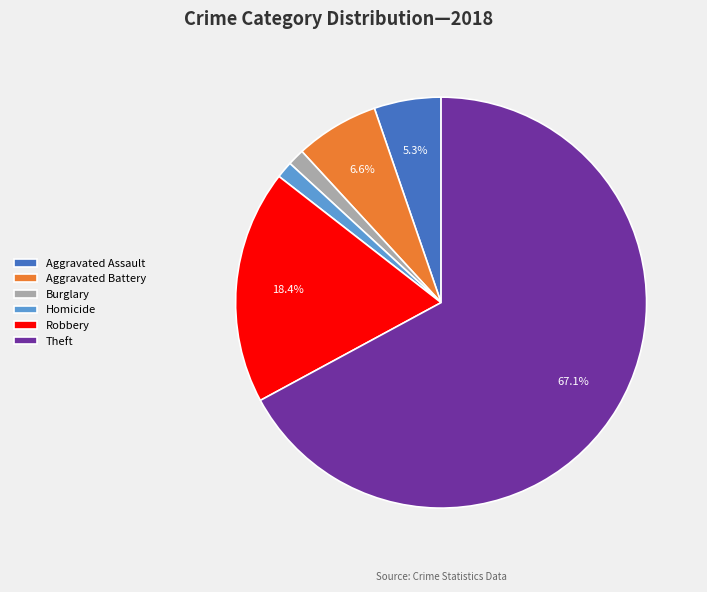

Does Theft represent more than half of the total?

Yes